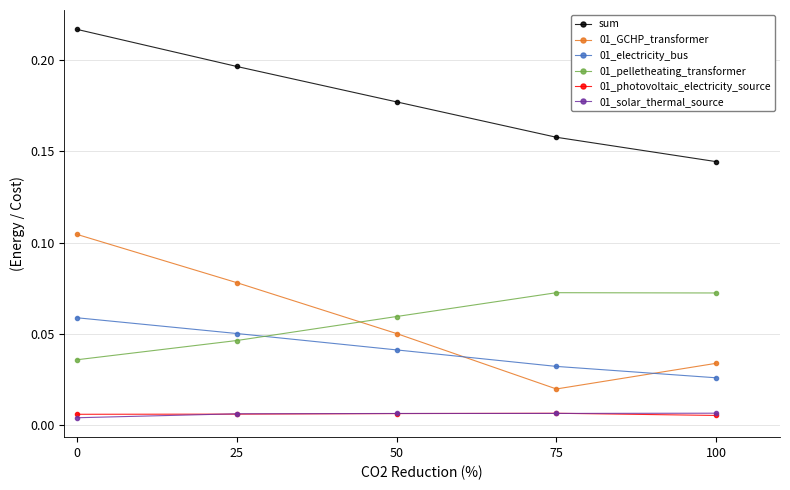

True or false: 01_solar_thermal_source and 01_pelletheating_transformer cross at least once.

False